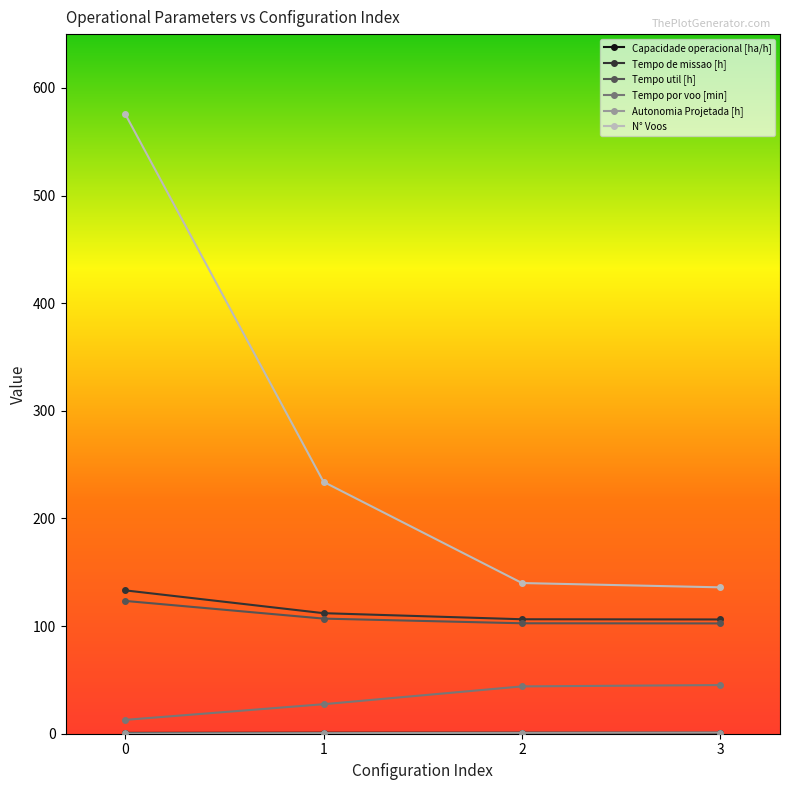

Which series has the largest total across all categories?

N° Voos